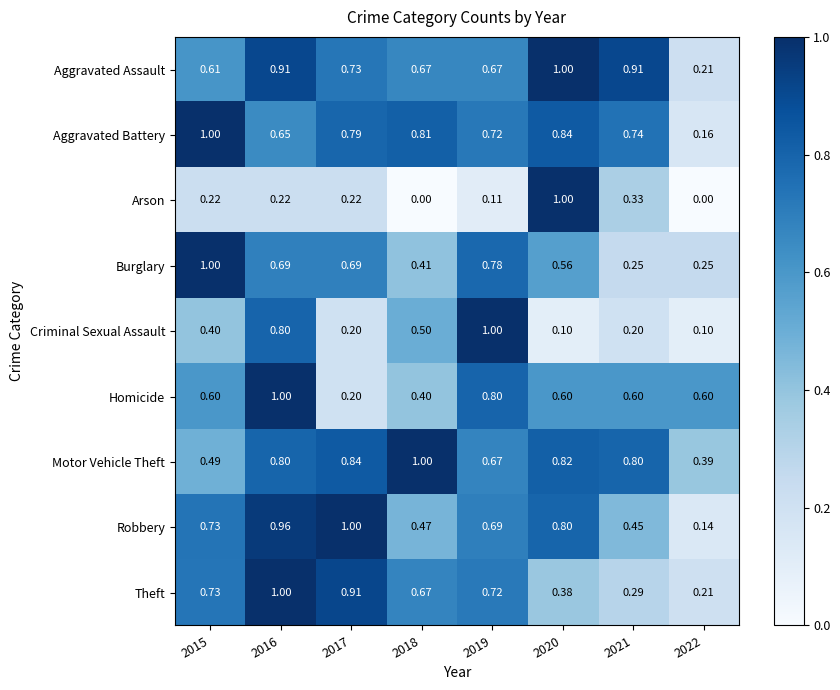

At 2021, list the series in order from largest to smallest.

Aggravated Assault, Motor Vehicle Theft, Aggravated Battery, Homicide, Robbery, Arson, Theft, Burglary, Criminal Sexual Assault